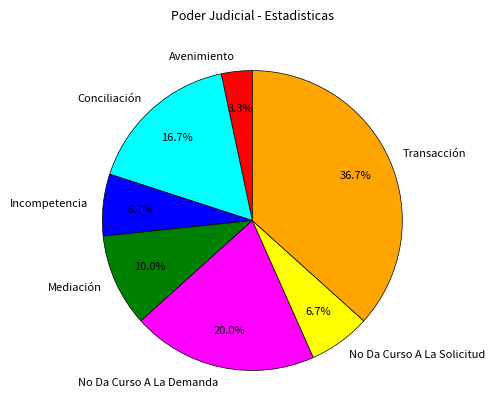

To the nearest percent, what portion does Transacción represent?

37%